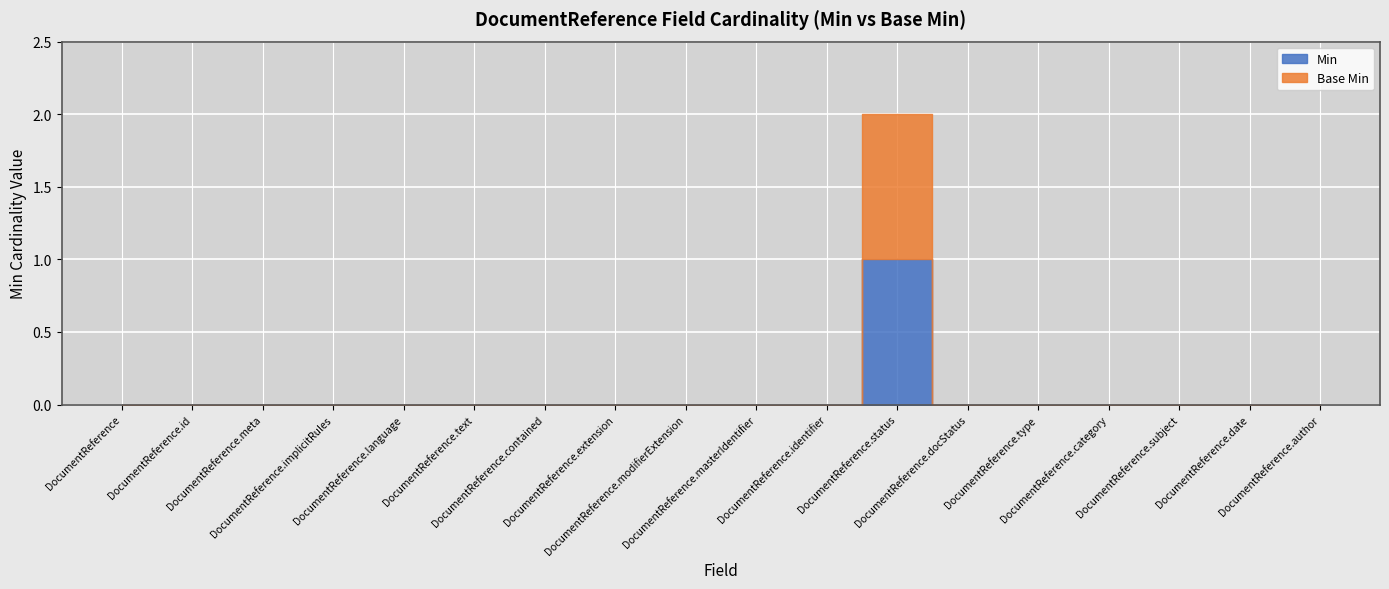

At how many categories does at least one series exceed 0?

1